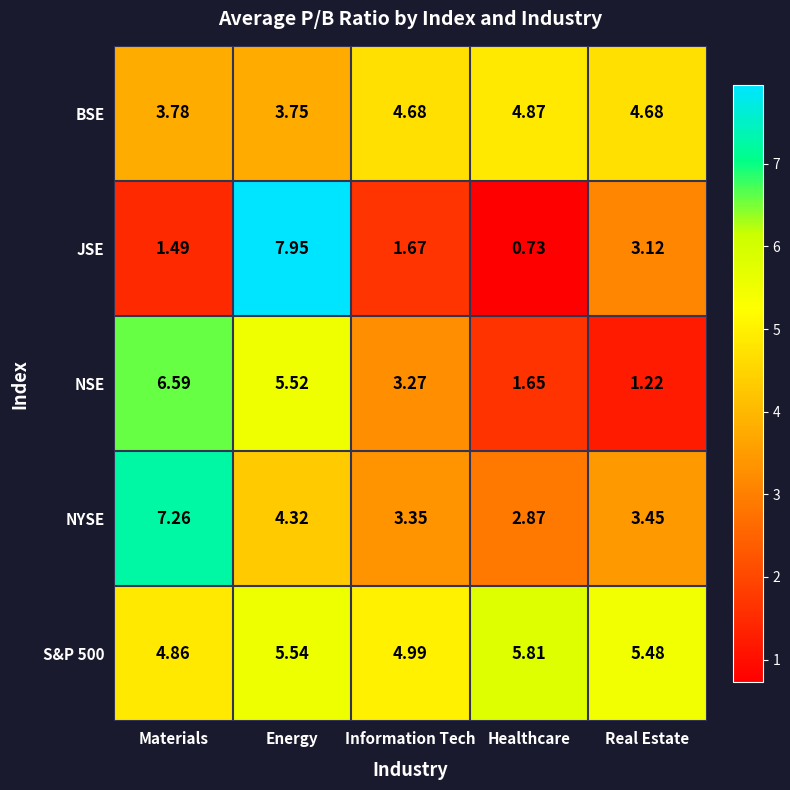

At which label is JSE closest to 4?

Real Estate